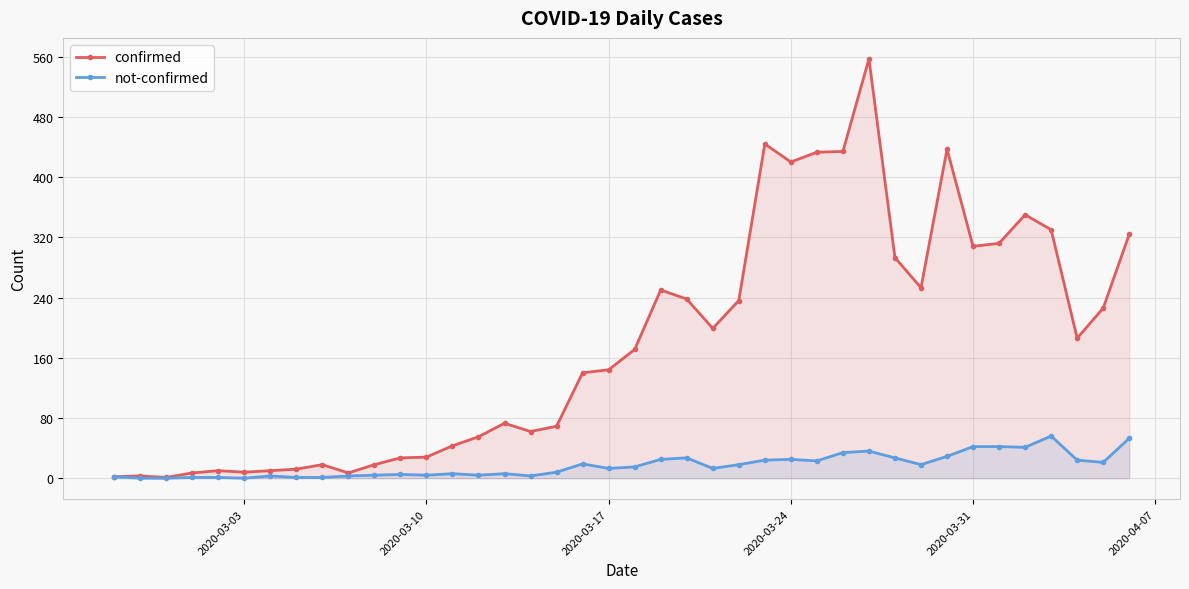

True or false: confirmed has more than 2 interior local peaks.

True